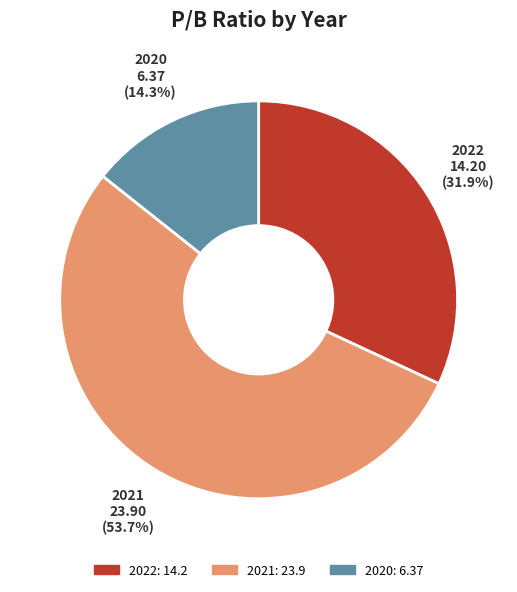

To the nearest percent, what percentage of the pie is 2021?

54%